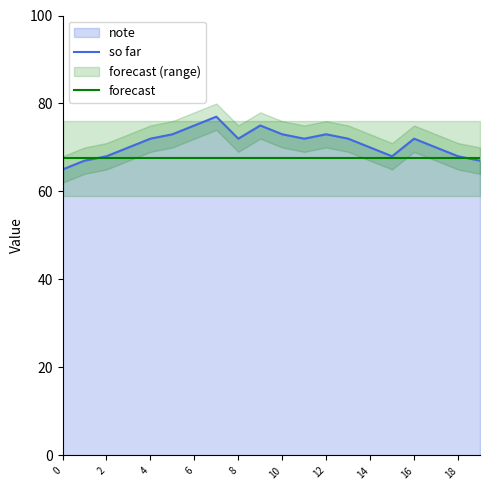

What is the lowest value of the so far series?

65.0